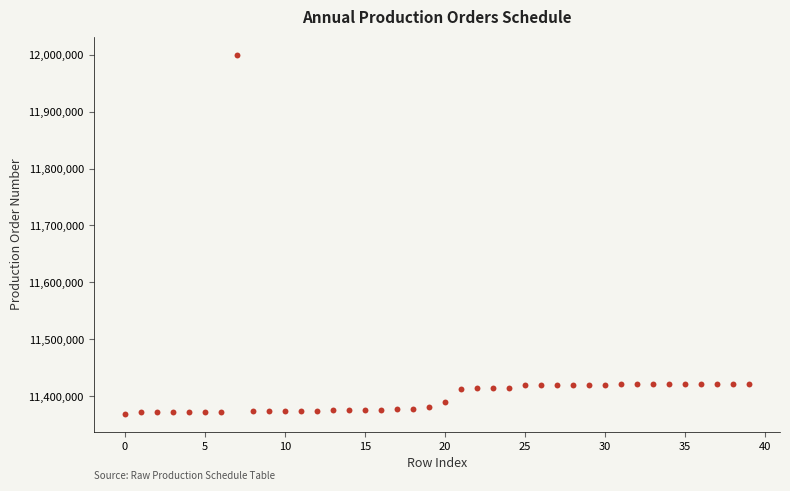

What is the range of Y values (max minus min)?

630402